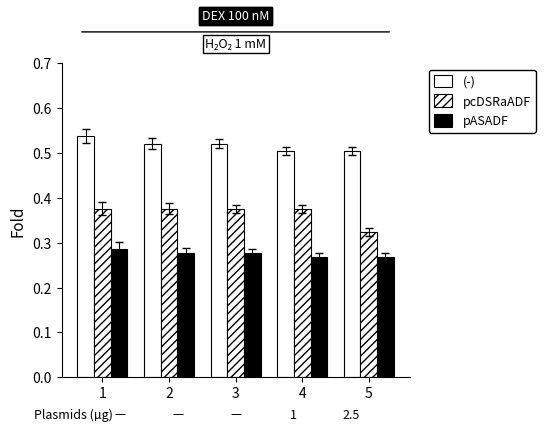

Which series has the widest spread of values?

pcDSRaADF